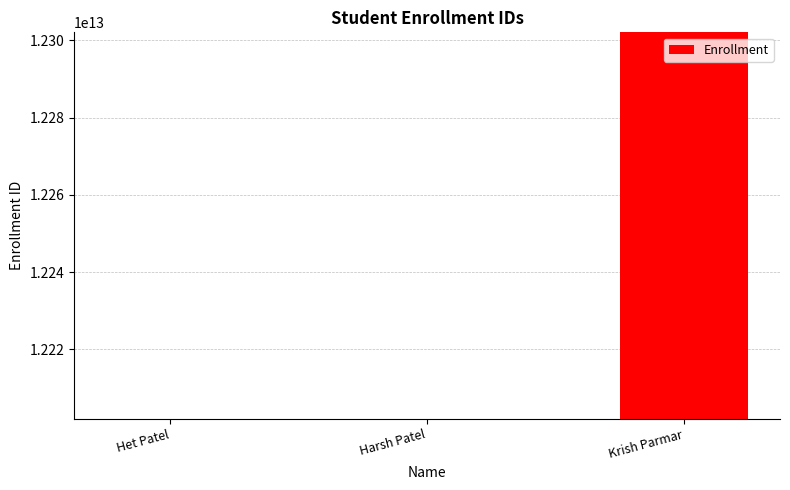

Which label corresponds to the largest value in the chart?

Krish Parmar